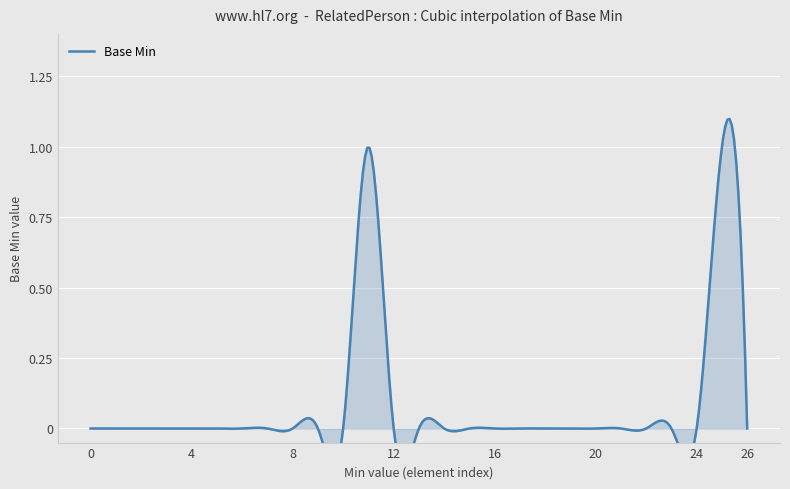

Where is the first local maximum?

1